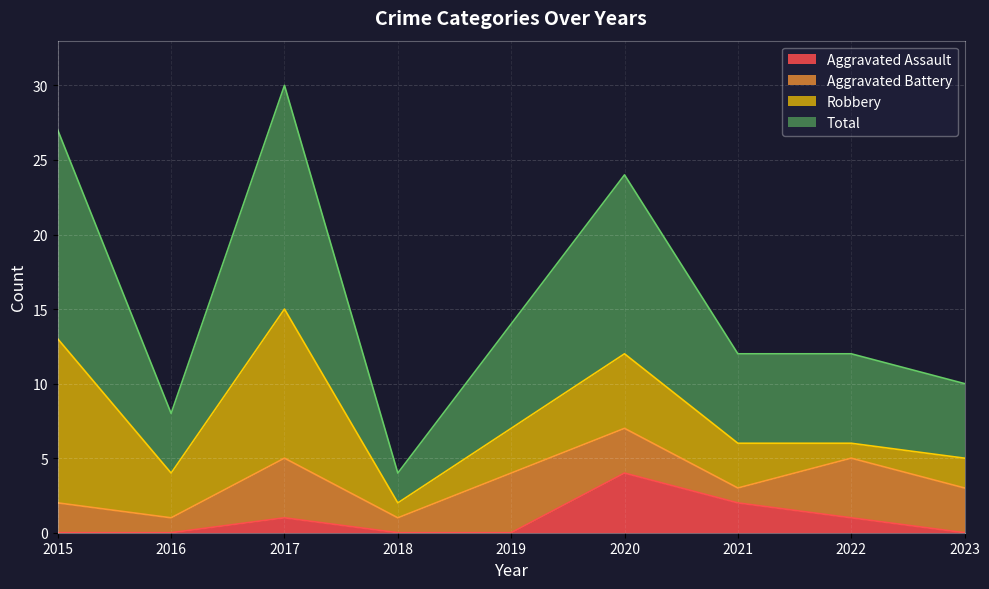

The value of Aggravated Assault at 2020 is 6. True or false?

False